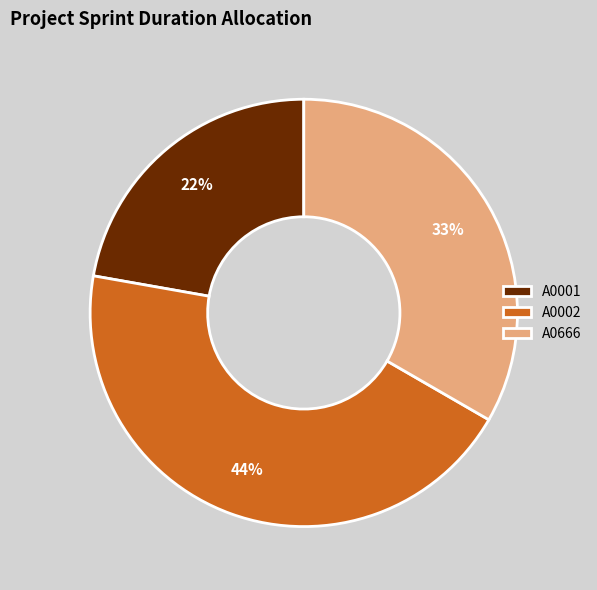

Does any single category account for the majority?

No